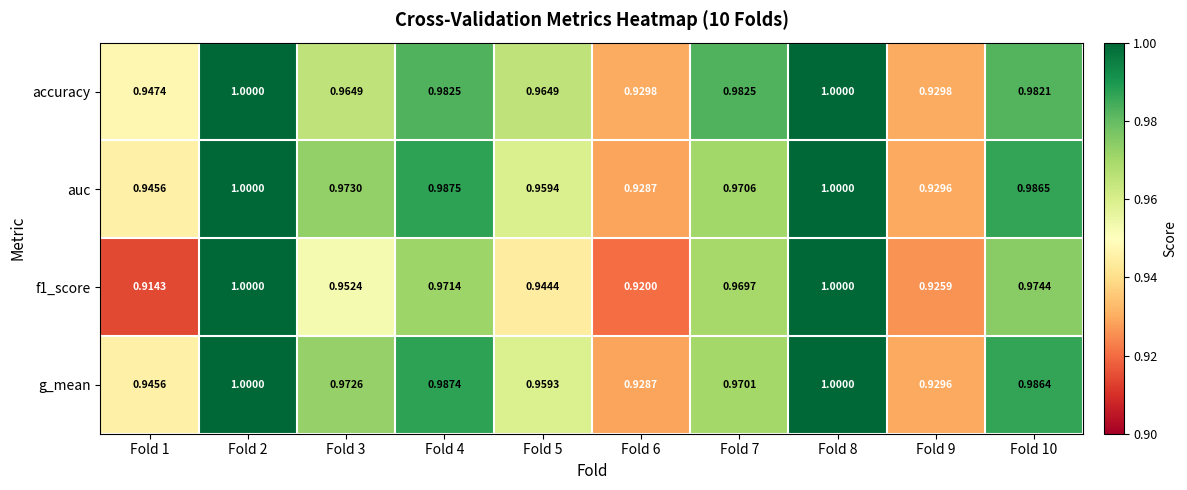

Between Fold 6 and Fold 10, which series saw the biggest shift?

auc